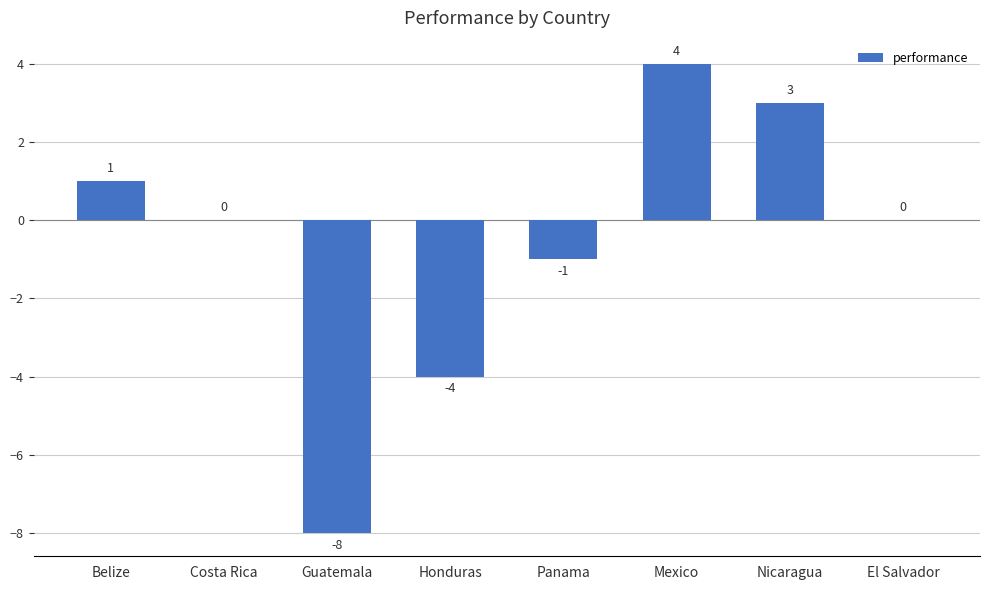

Which category has the highest value across all series?

Mexico